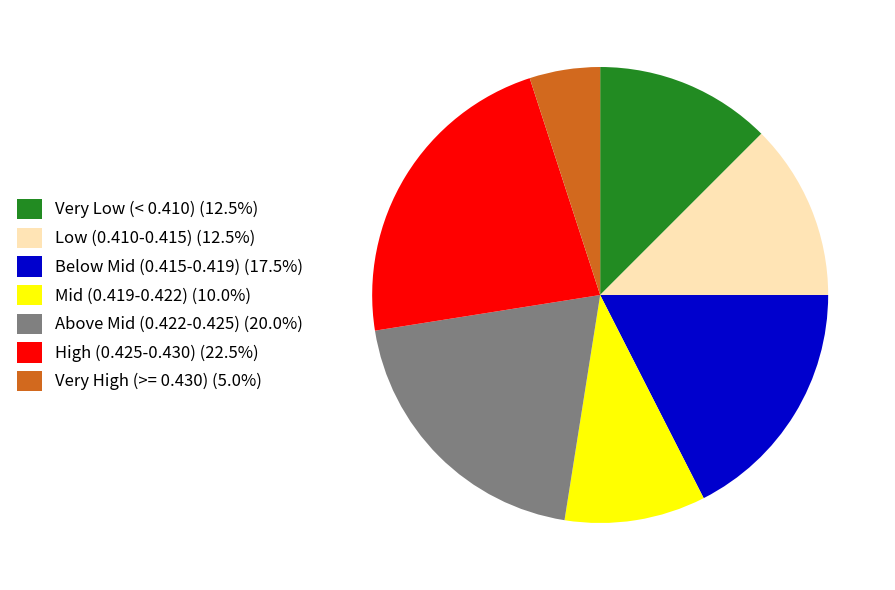

Is there any slice that represents more than half of the pie?

No